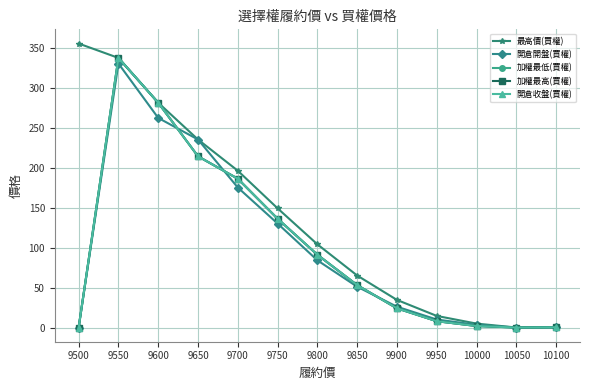

In 加權最低(買權), how many points are higher than both neighbors (excluding endpoints)?

1